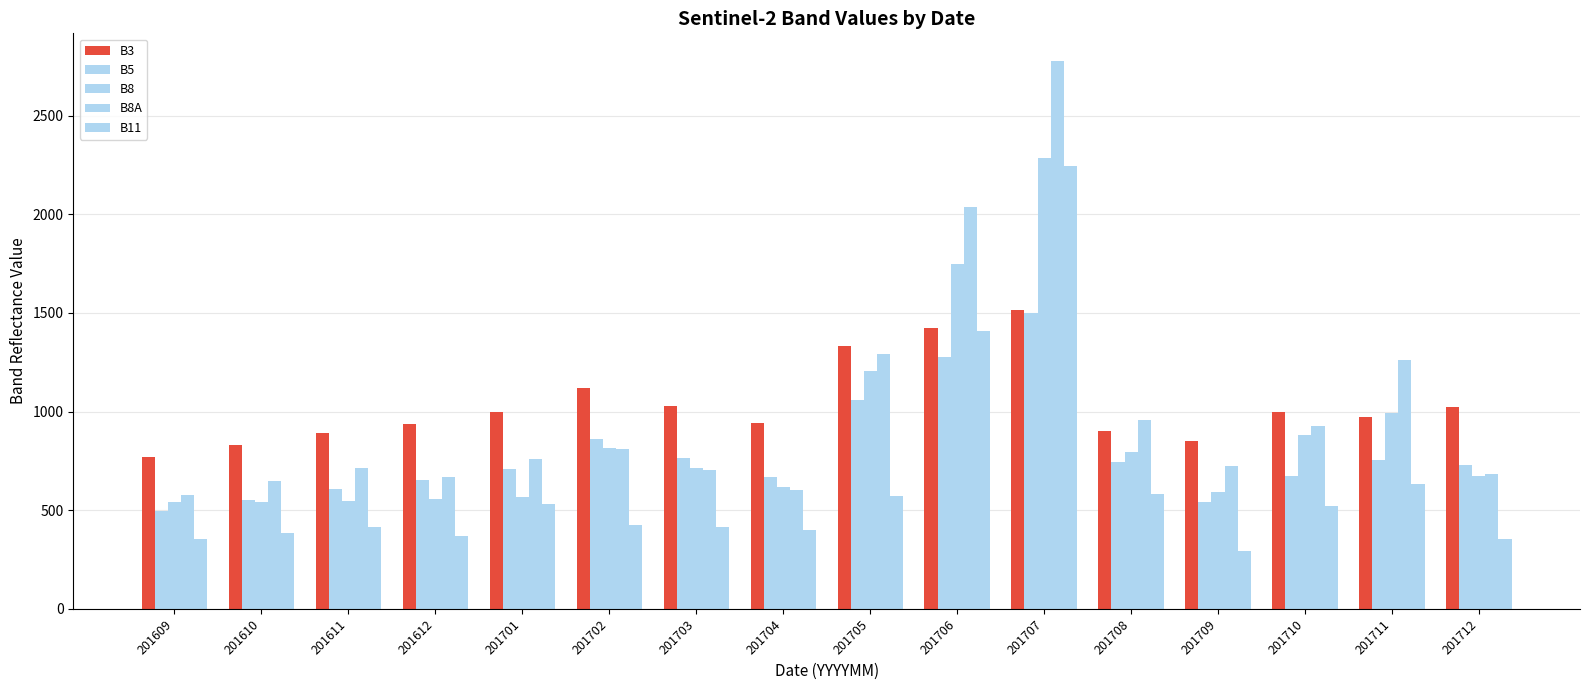

How many data points does each series have?

16